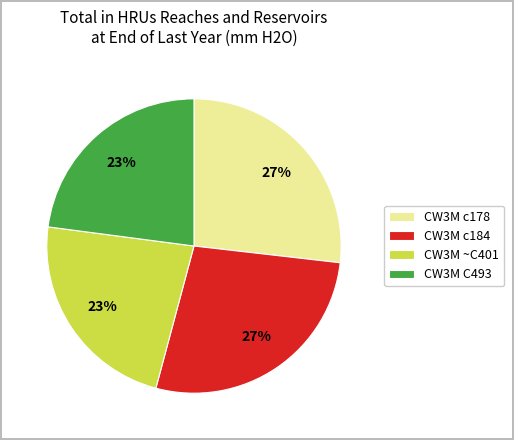

To the nearest percent, what percentage of the pie is CW3M c184?

27%